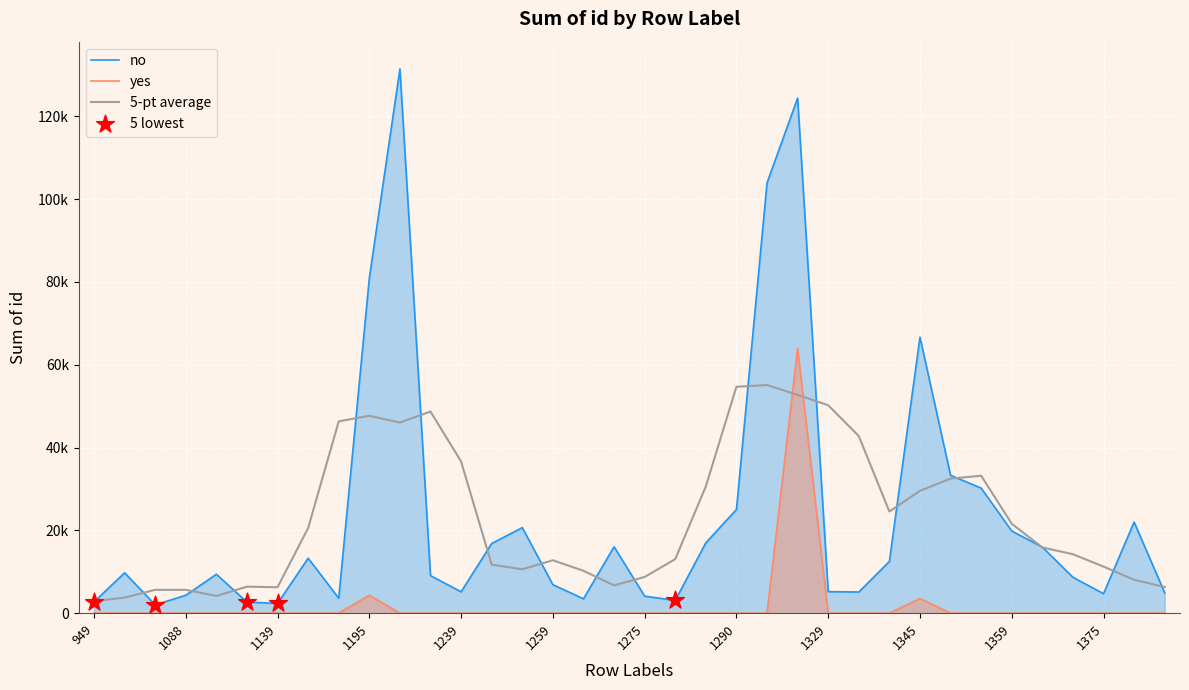

Which series contains the highest Y value?

no